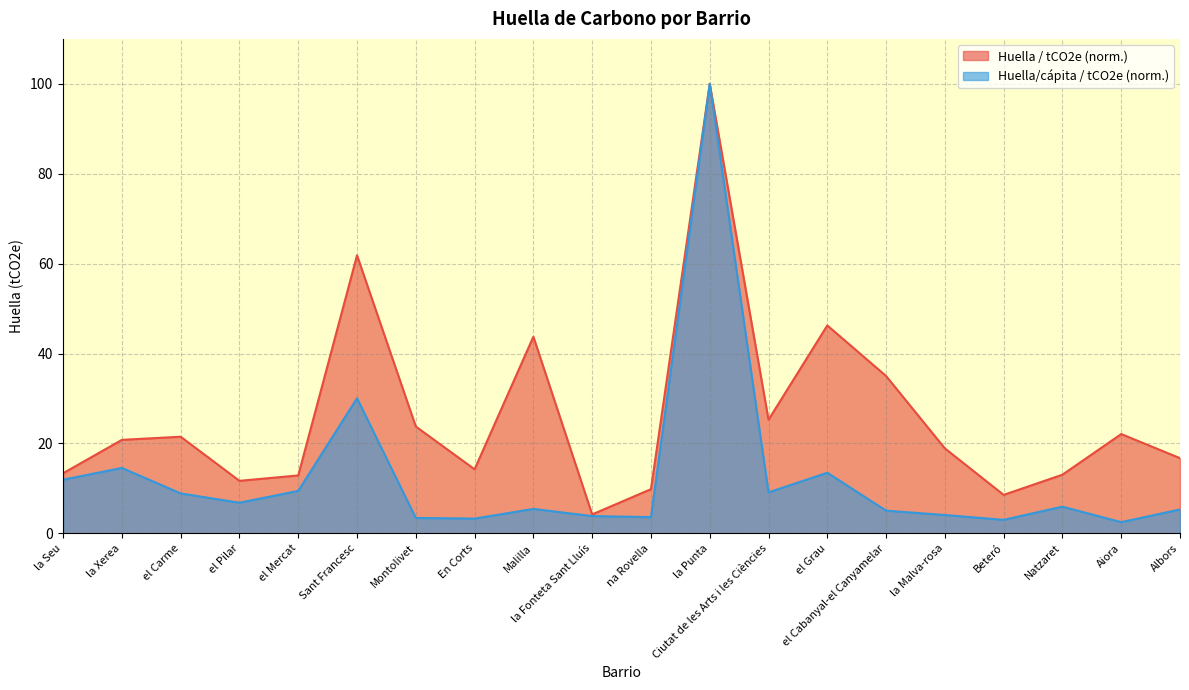

List the series in order of their peak value, lowest first.

Huella / tCO2e, Huella/cápita / tCO2e